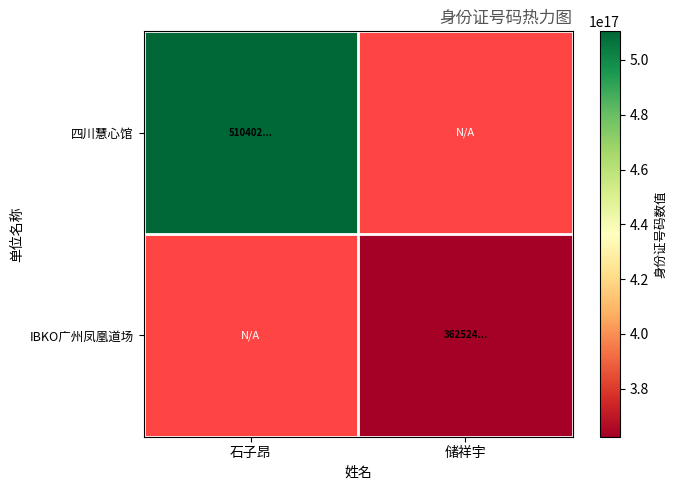

Between 石子昂 and 储祥宇, which series saw the biggest shift?

四川慧心馆